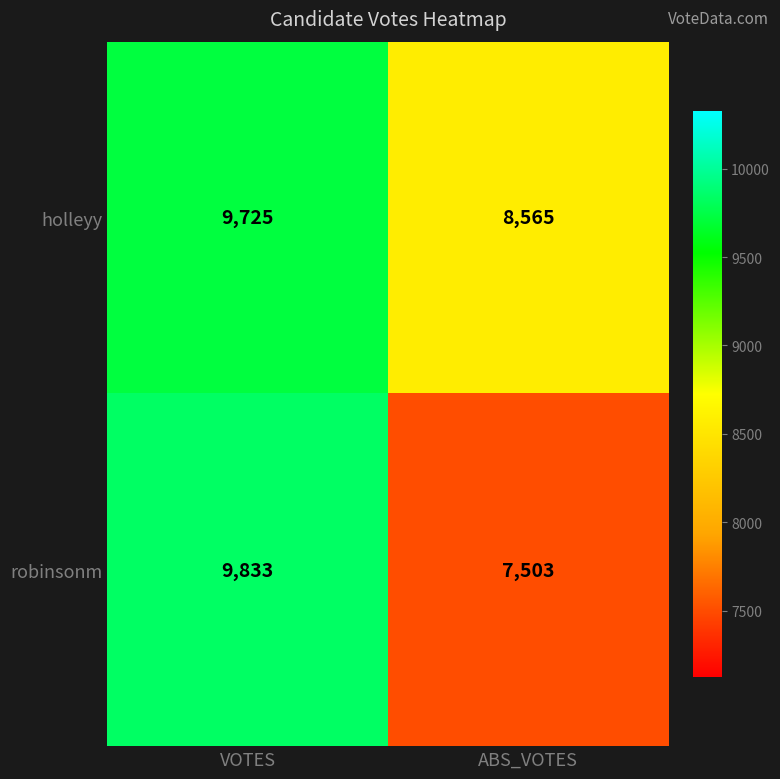

Reading left to right, transcribe all the data shown in this chart.

holleyy: 9725	8565
robinsonm: 9833	7503